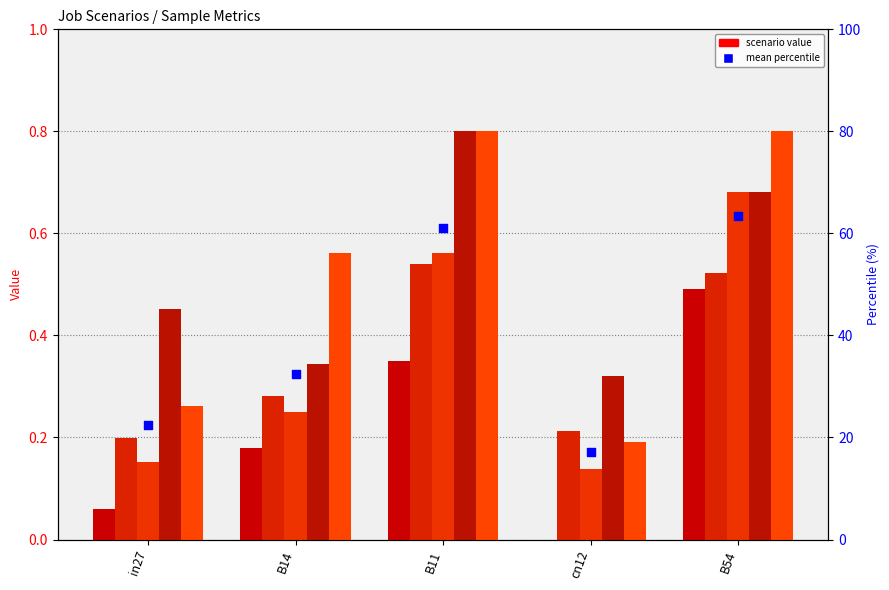

At how many categories does at least one series exceed 1?

5